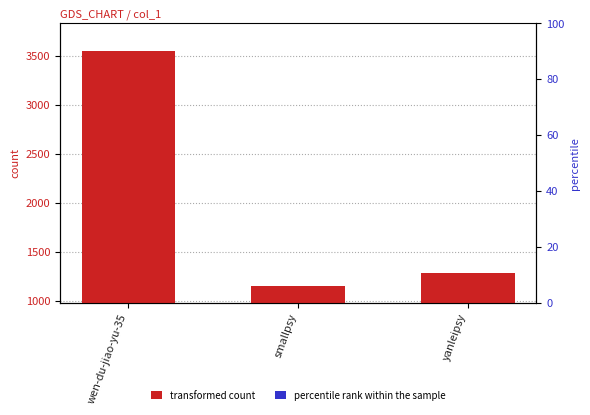

At which label does col_1 (accent) first exceed 64?

wen-du-jiao-yu-35